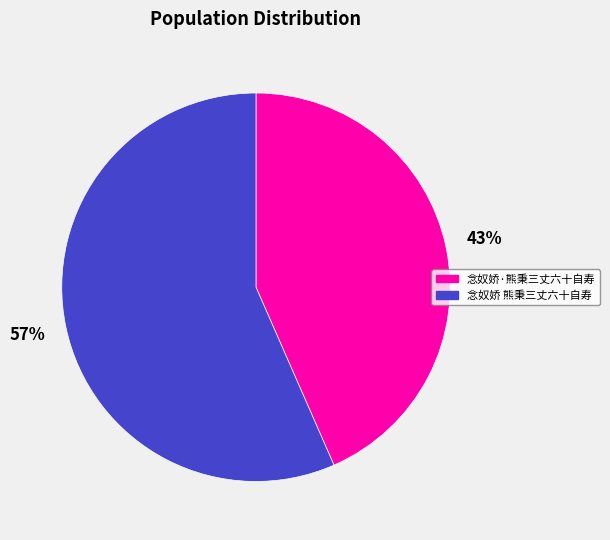

Does any single category account for the majority?

Yes